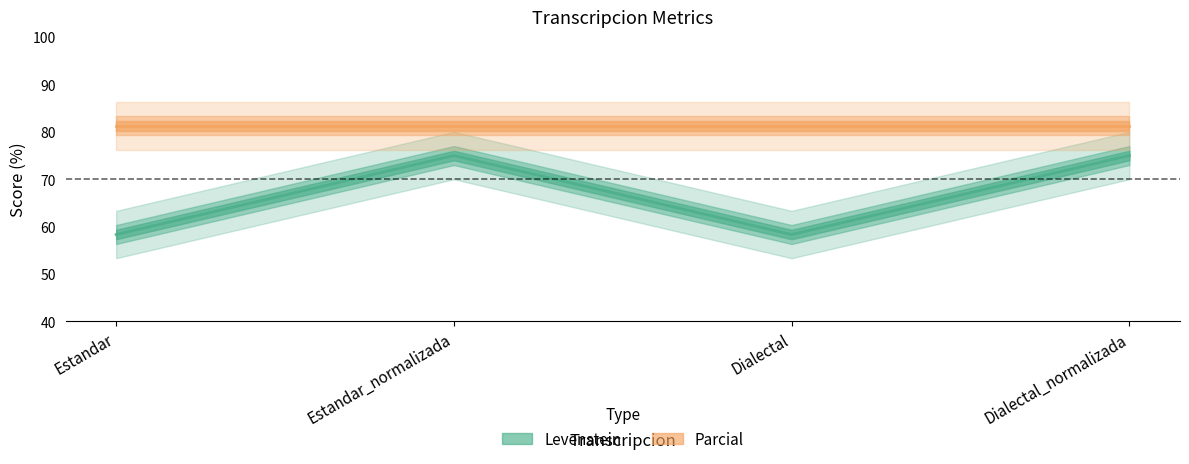

Rank the categories by value from lowest to highest.

Estandar, Dialectal, Estandar_normalizada, Dialectal_normalizada